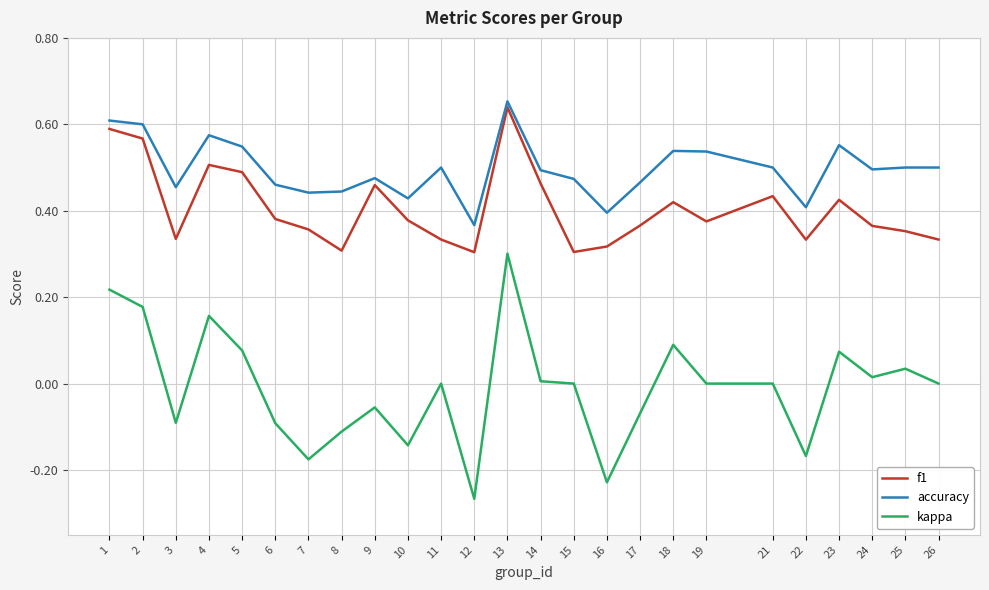

Between 13 and 25, which series saw the biggest shift?

f1